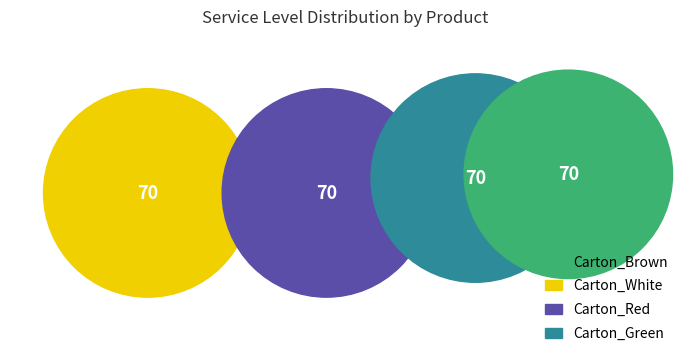

Does 4 represent more than half of the total?

No